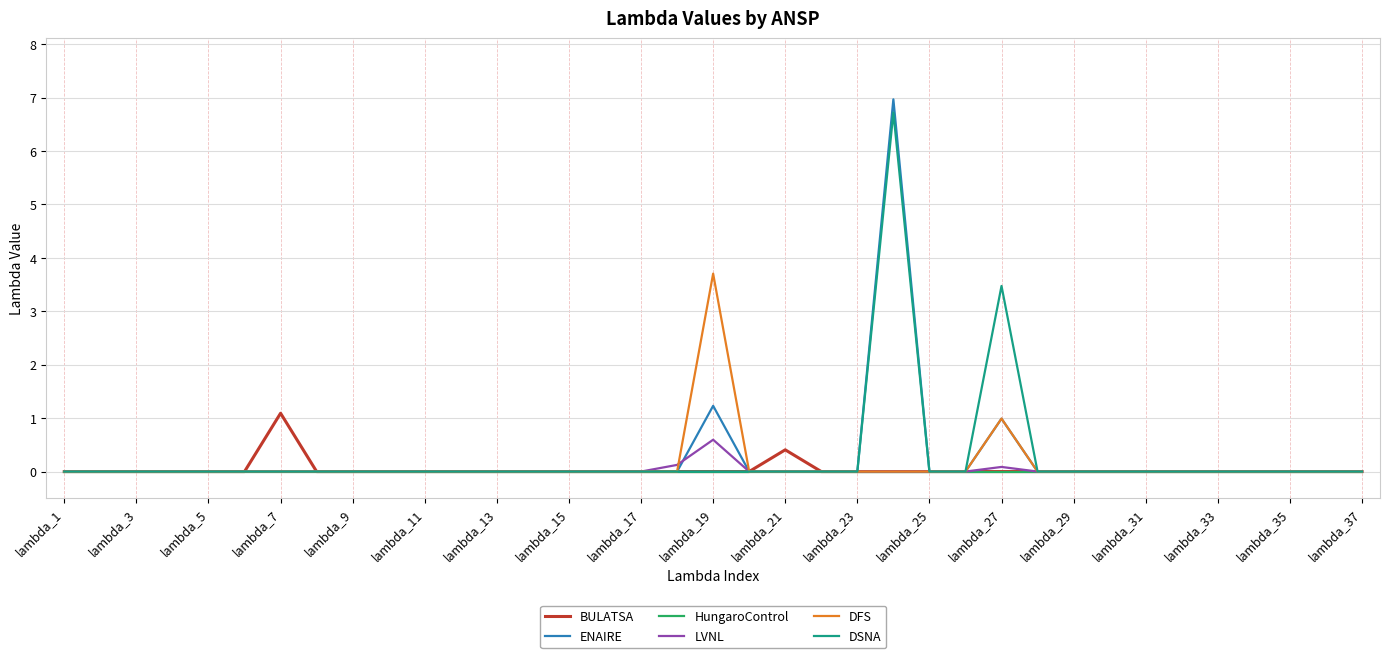

Which category has the lowest value in the DFS series?

lambda_1